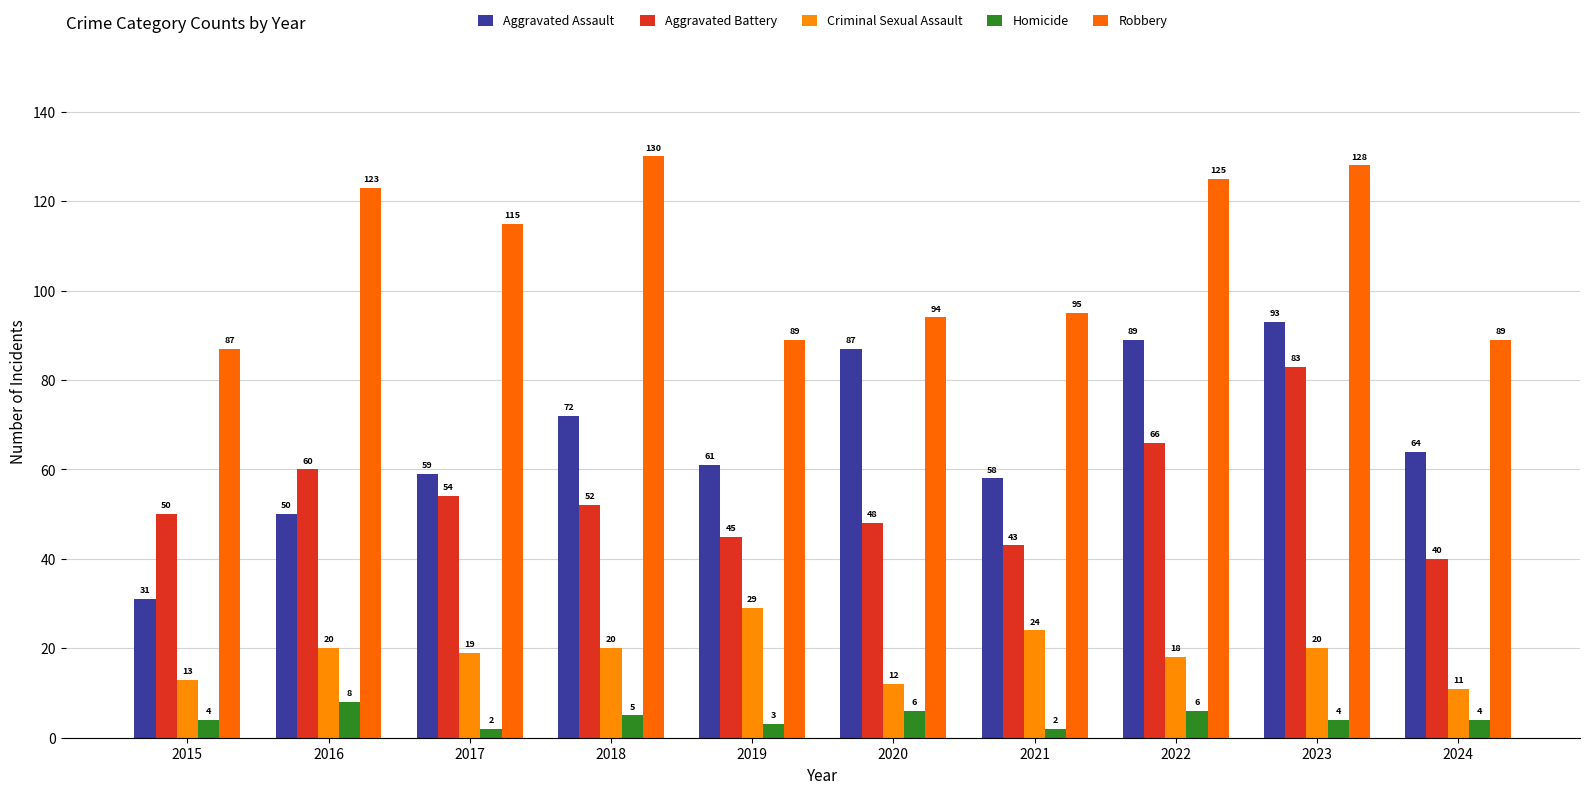

True or false: Aggravated Battery has a value of 60 at 2016.

True